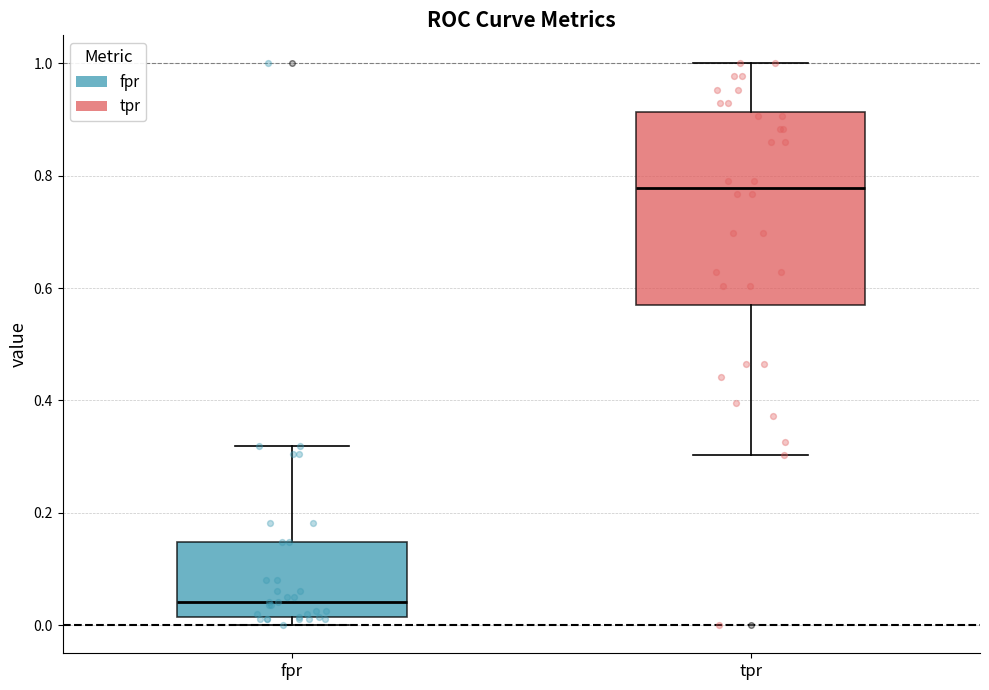

Reading left to right, read every box against the y-axis: the position of its median line, the range the box covers, and the ends of its whiskers. The values are not printed on the chart, so give them approximately, as read against the axis.

fpr: median 0.04, box 0.02 to 0.14, whiskers 0.00 to 0.32
tpr: median 0.78, box 0.56 to 0.92, whiskers 0.30 to 1.00